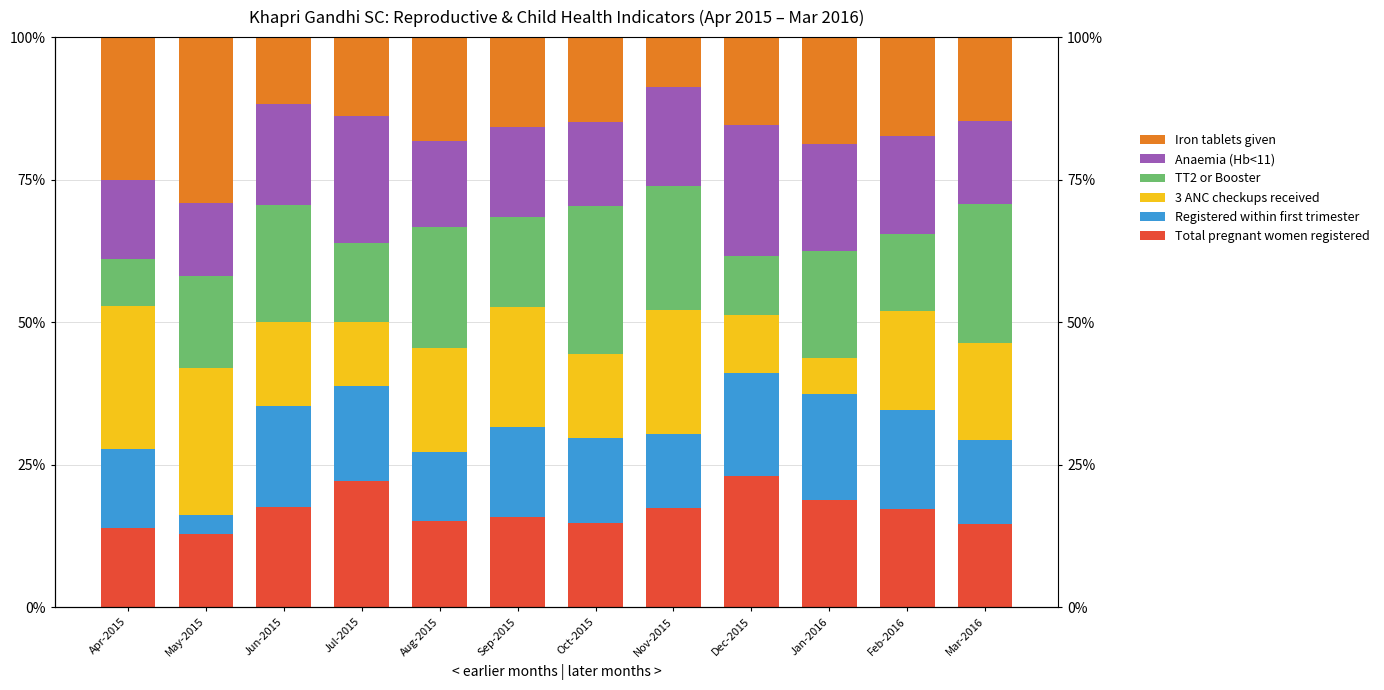

How many bars are there in each group?

6